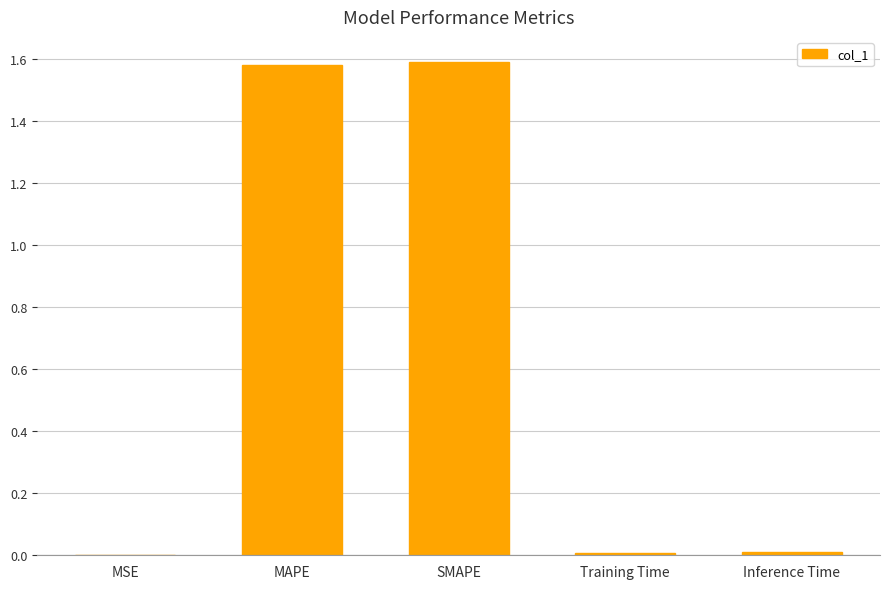

What is the sum of all values?

3.2